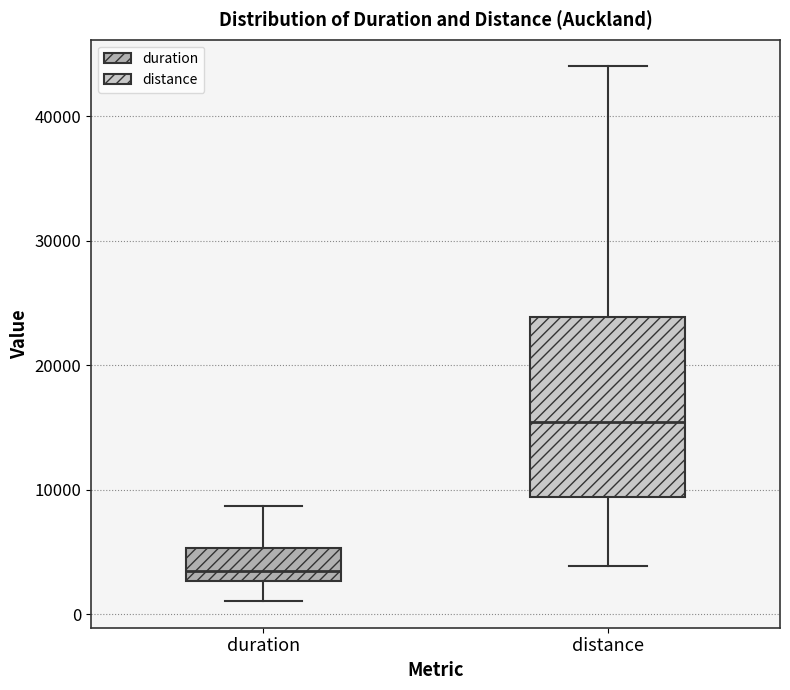

Reading left to right, read every box against the y-axis: the position of its median line, the range the box covers, and the ends of its whiskers. The values are not printed on the chart, so give them approximately, as read against the axis.

duration: median 3000 (just above the box's lower edge), box 3000 to 5000, whiskers 1000 to 9000
distance: median 15000, box 9000 to 24000, whiskers 4000 to 44000